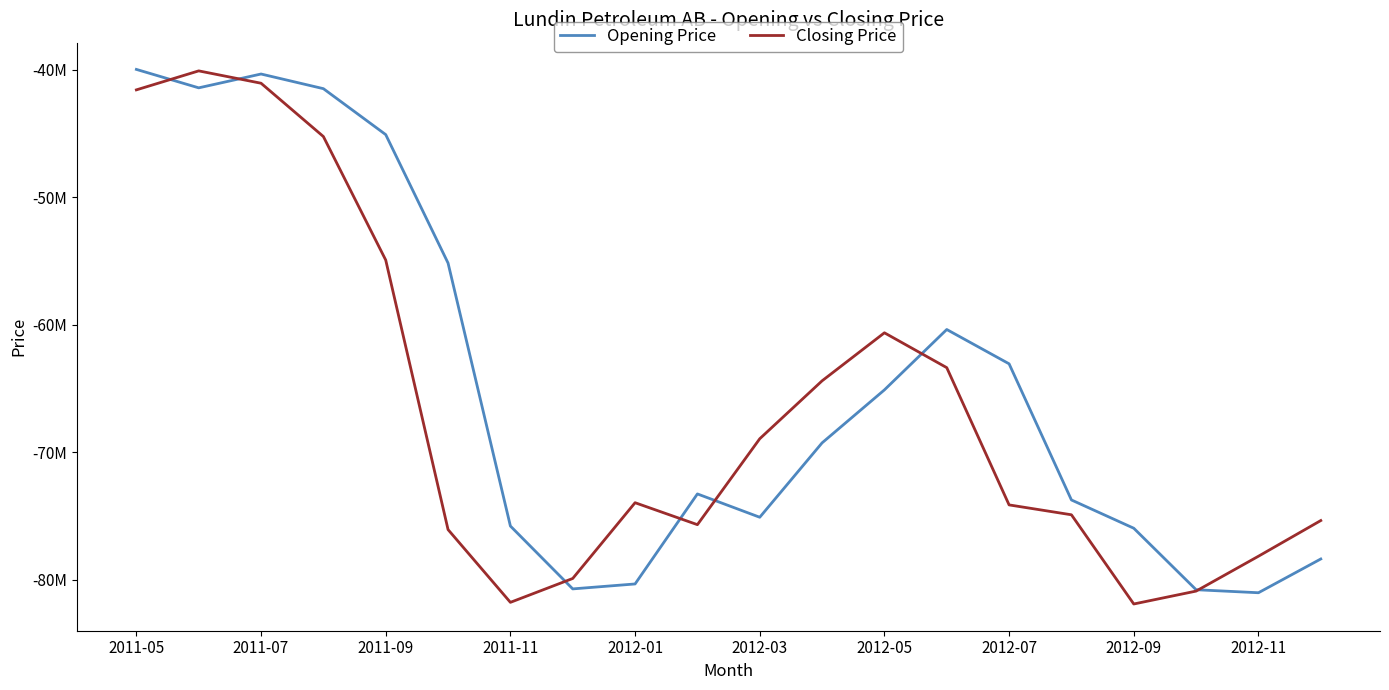

List the series in order of their overall mean, lowest first.

Closing Price, Opening Price